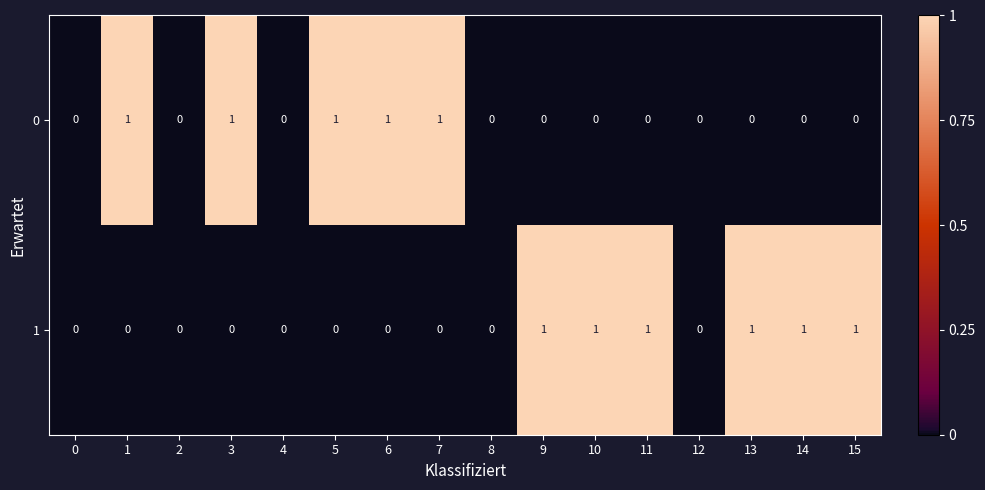

Is the value of 1 at 11 greater than the value of 0 at 13?

Yes